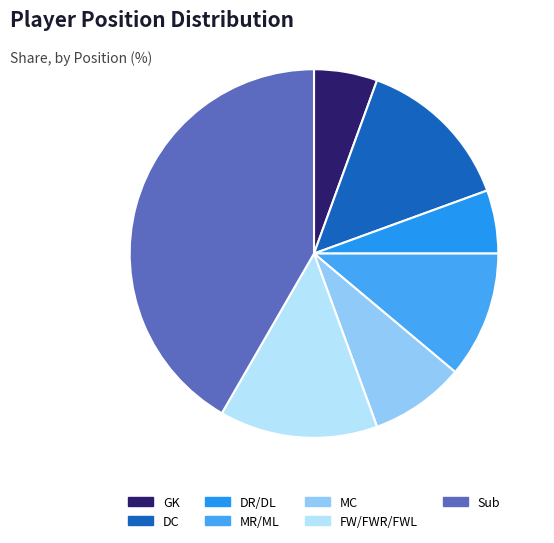

What percentage is the DC slice, to the nearest percent?

14%